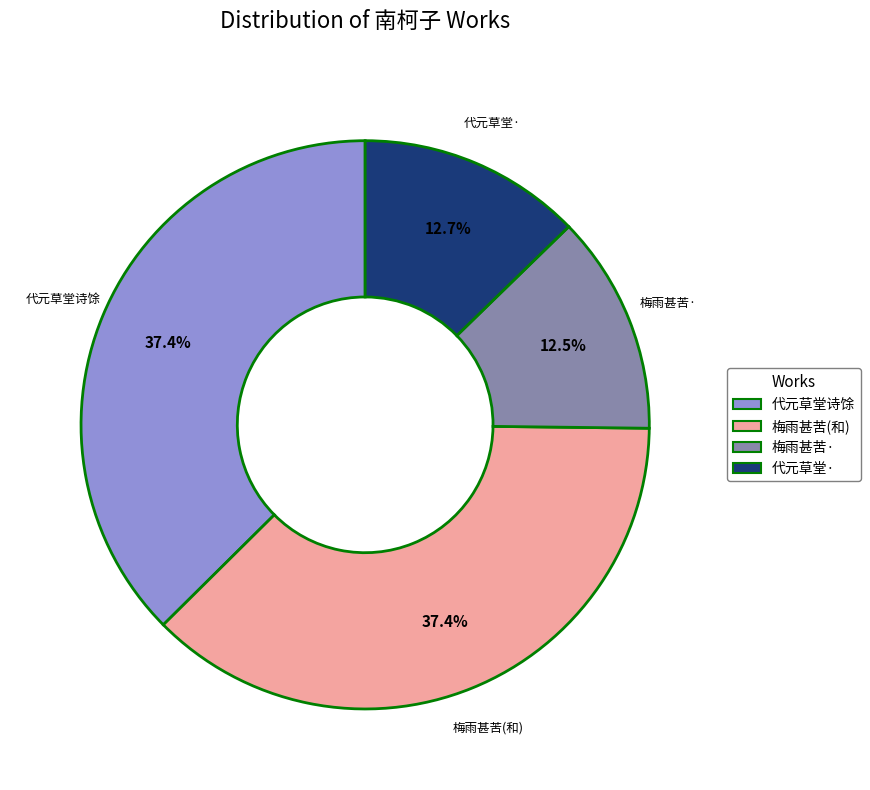

Is there any slice that represents more than half of the pie?

No